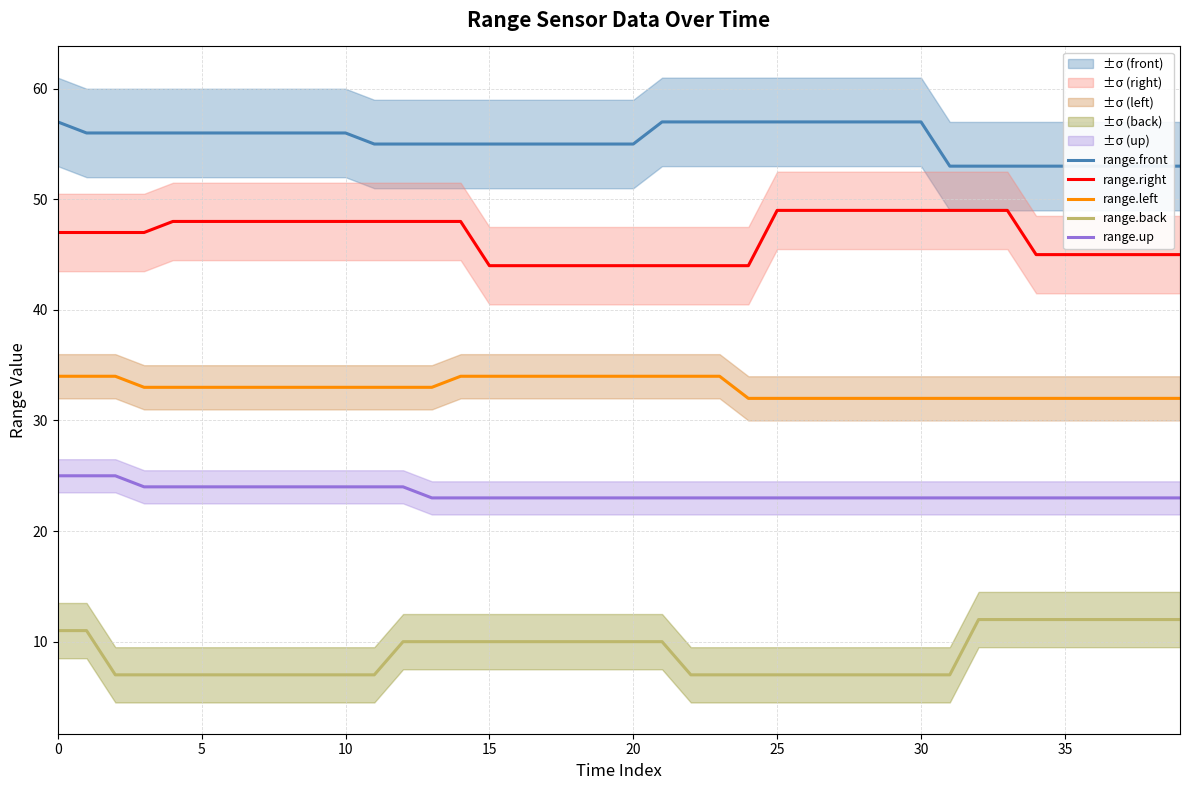

Which series has the largest total across all categories?

range.front